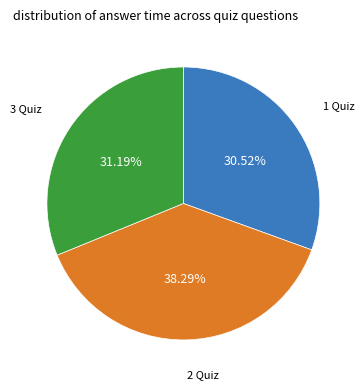

Combined, do 1 Quiz and 2 Quiz account for over 50%?

Yes